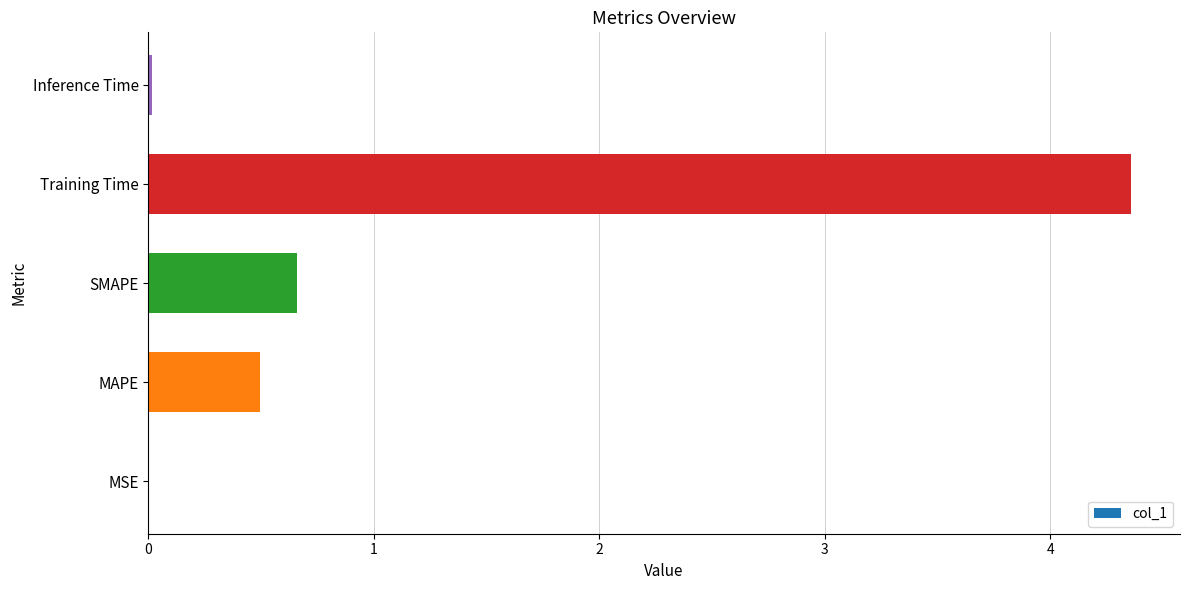

What is the sum of all values?

5.5